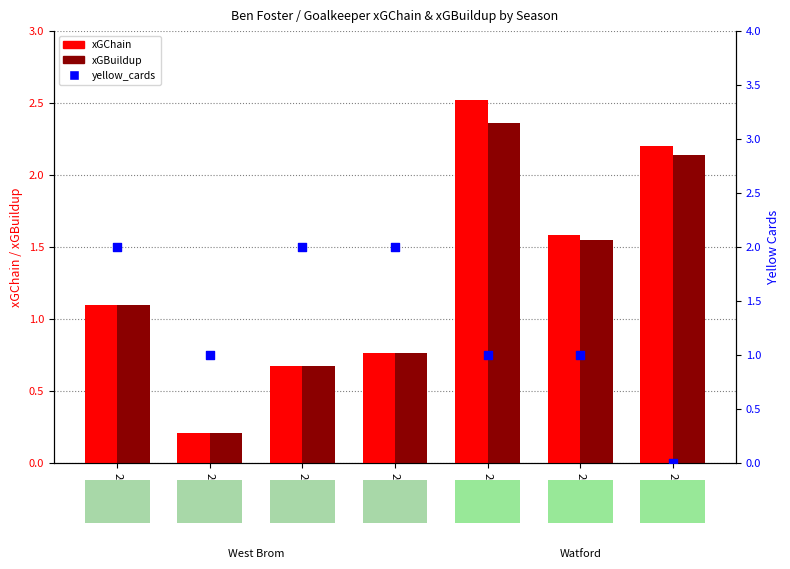

What are all the series names shown in the legend?

xGChain, xGBuildup, yellow_cards